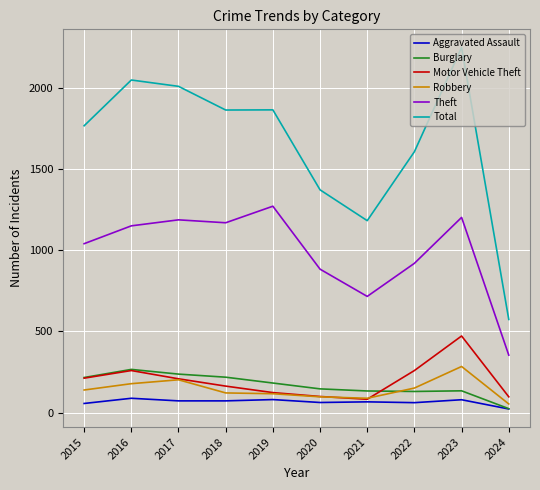

Where is the first local maximum for Burglary?

2016